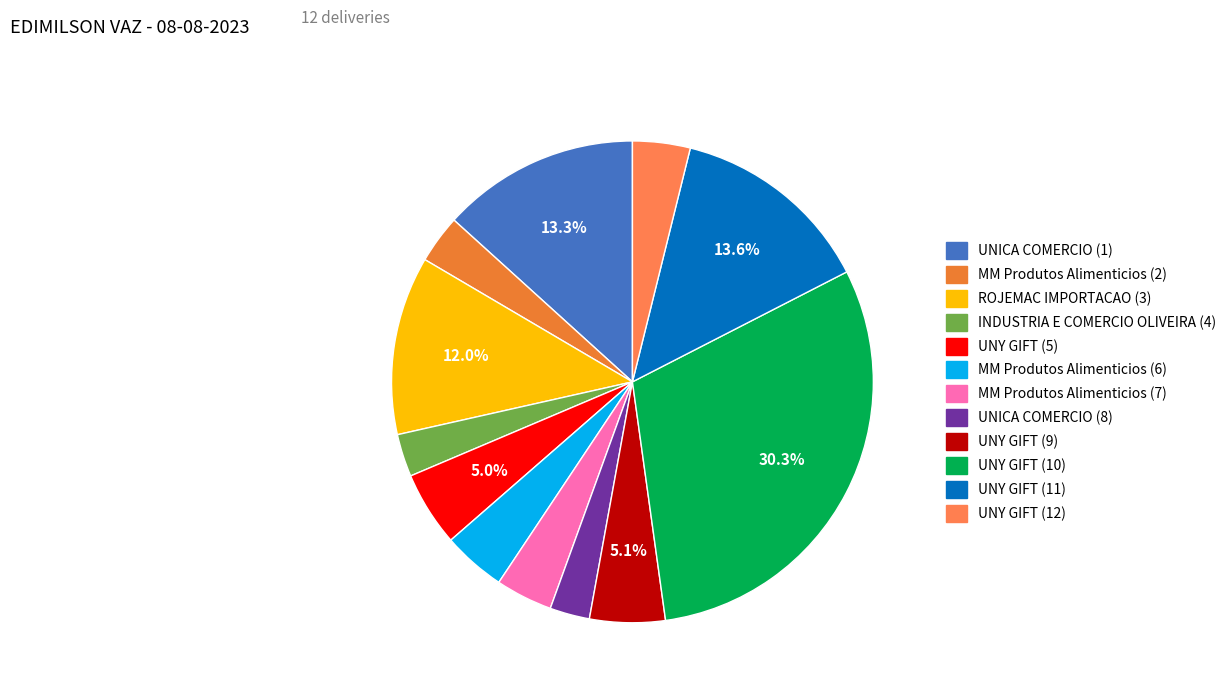

True or false: UNICA COMERCIO (1) accounts for 13% of the total.

True